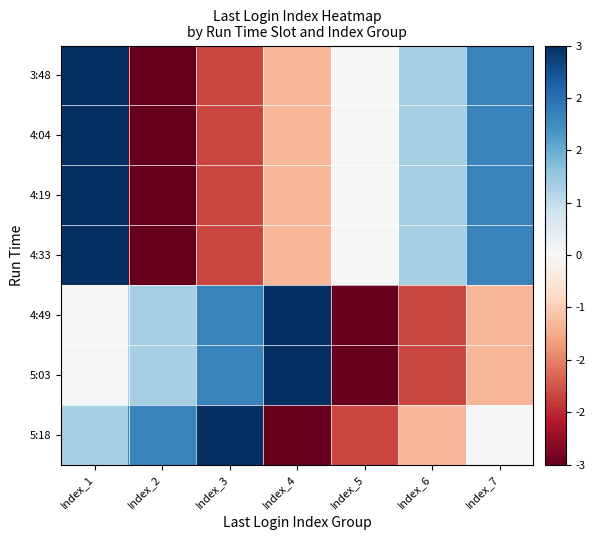

What is the minimum value shown in the chart?

-3